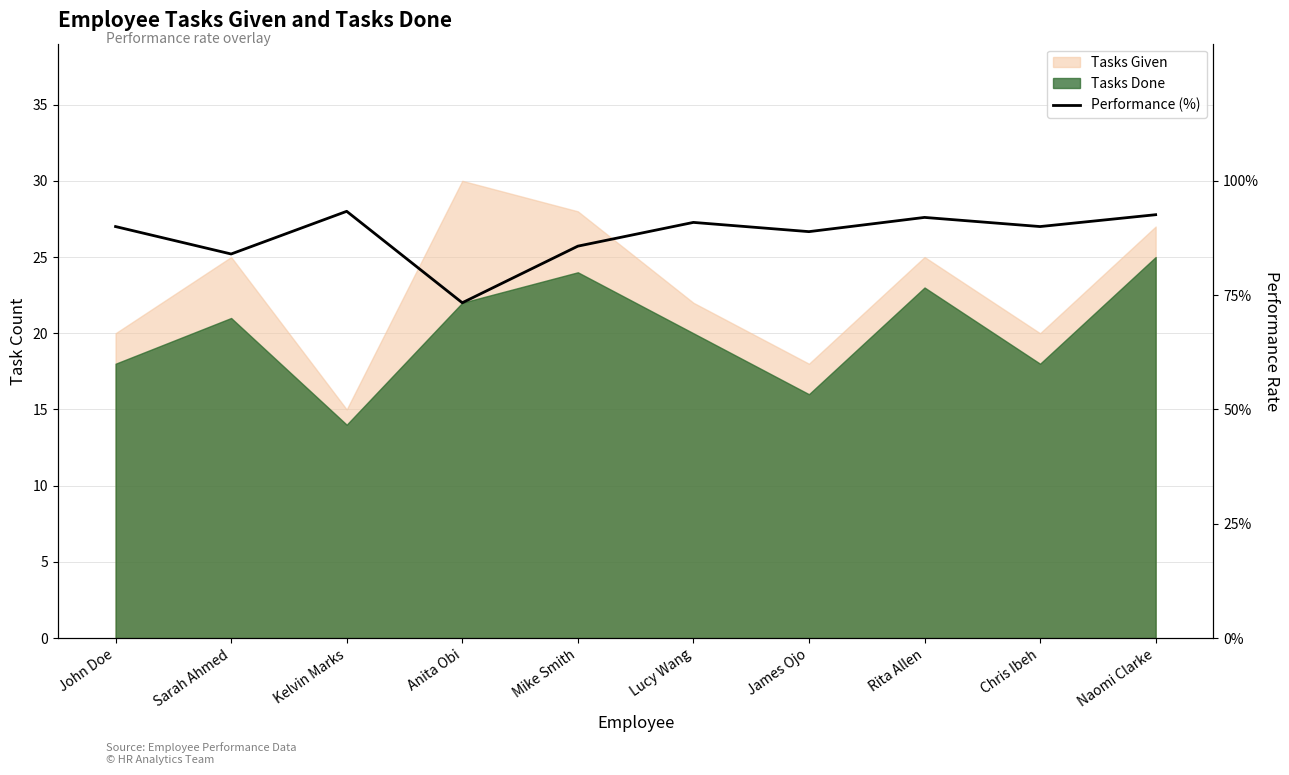

What is the maximum value shown in the chart?

93.3